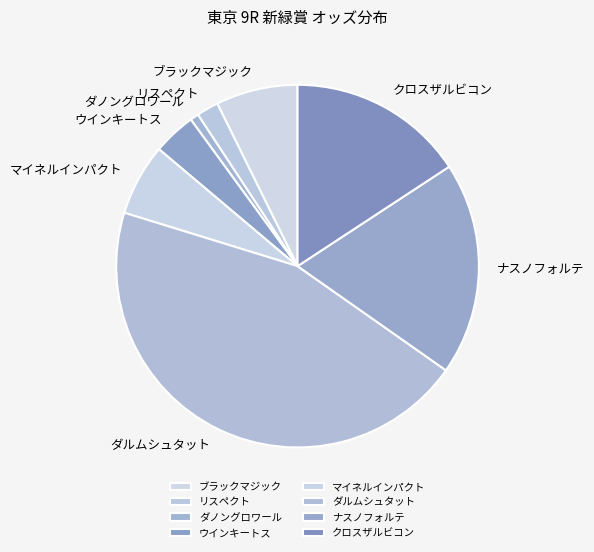

Approximately how many times larger is the value at ダルムシュタット compared to ブラックマジック?

6.2